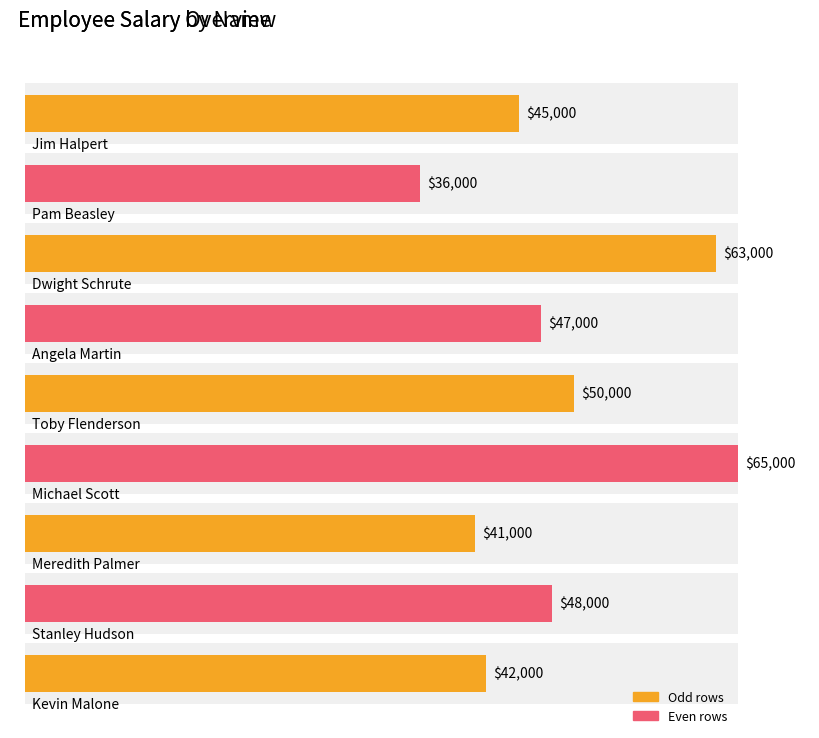

What is the label of the 6th bar from the left?

Michael Scott